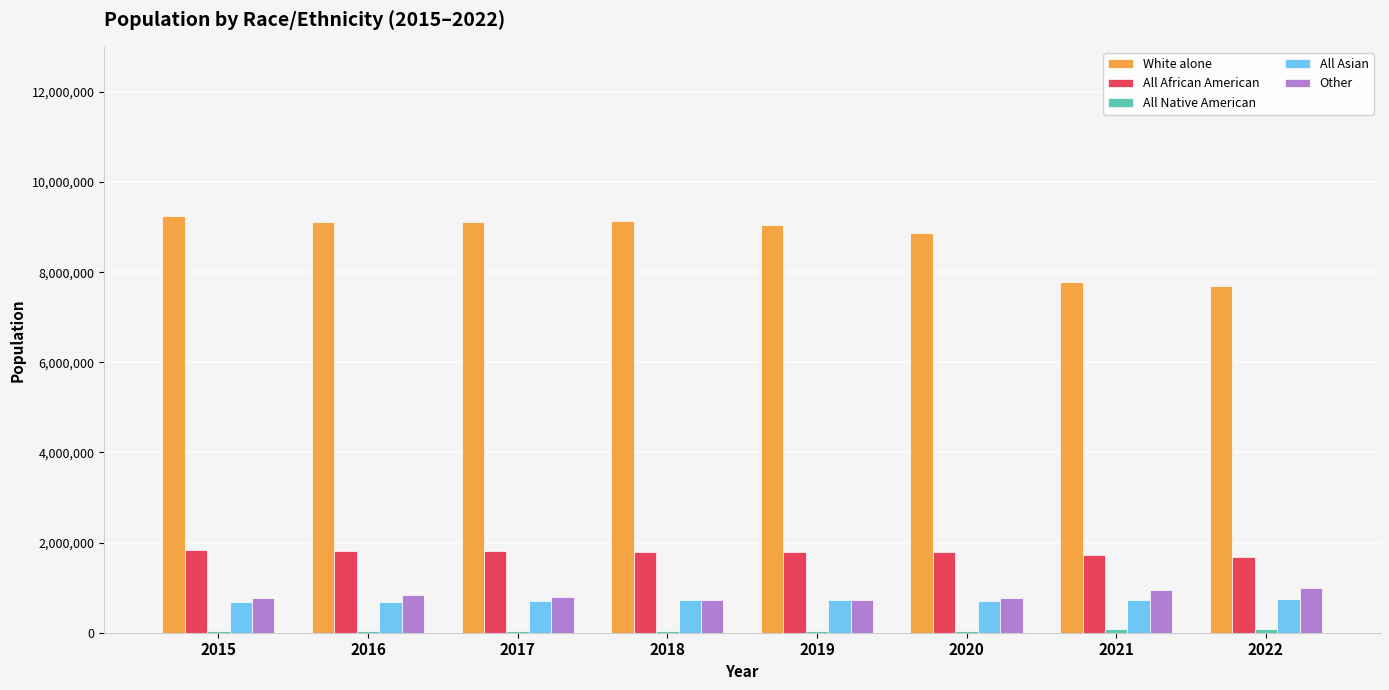

What is the sum of the All Asian values at 2016 and 2015?

1359019